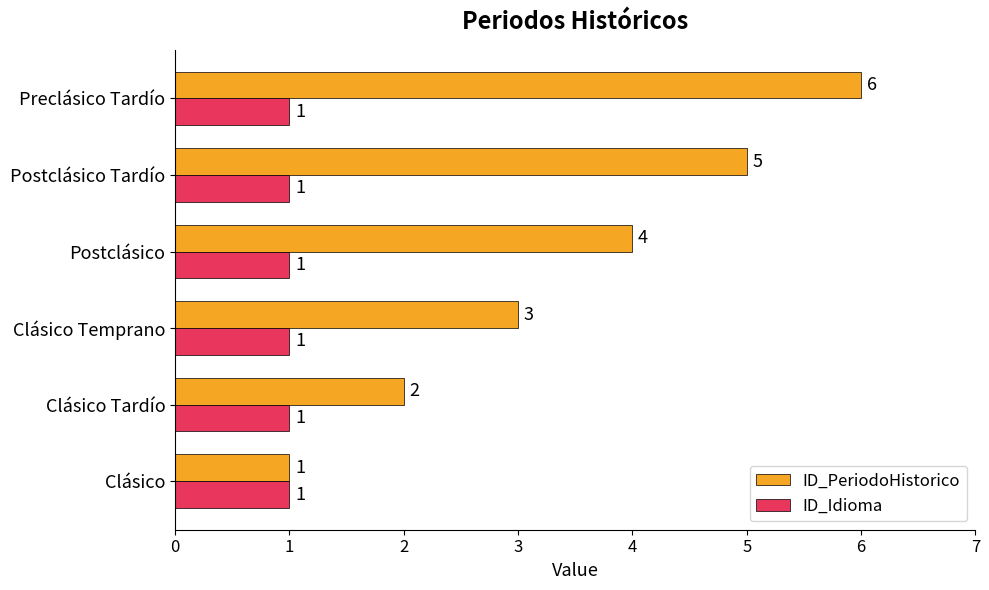

At which category does the chart reach its peak across all series?

Preclásico Tardío